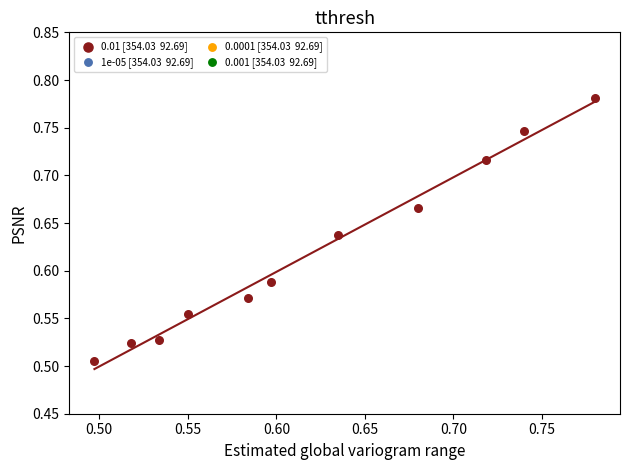

What is the range of Y values (max minus min)?

0.3